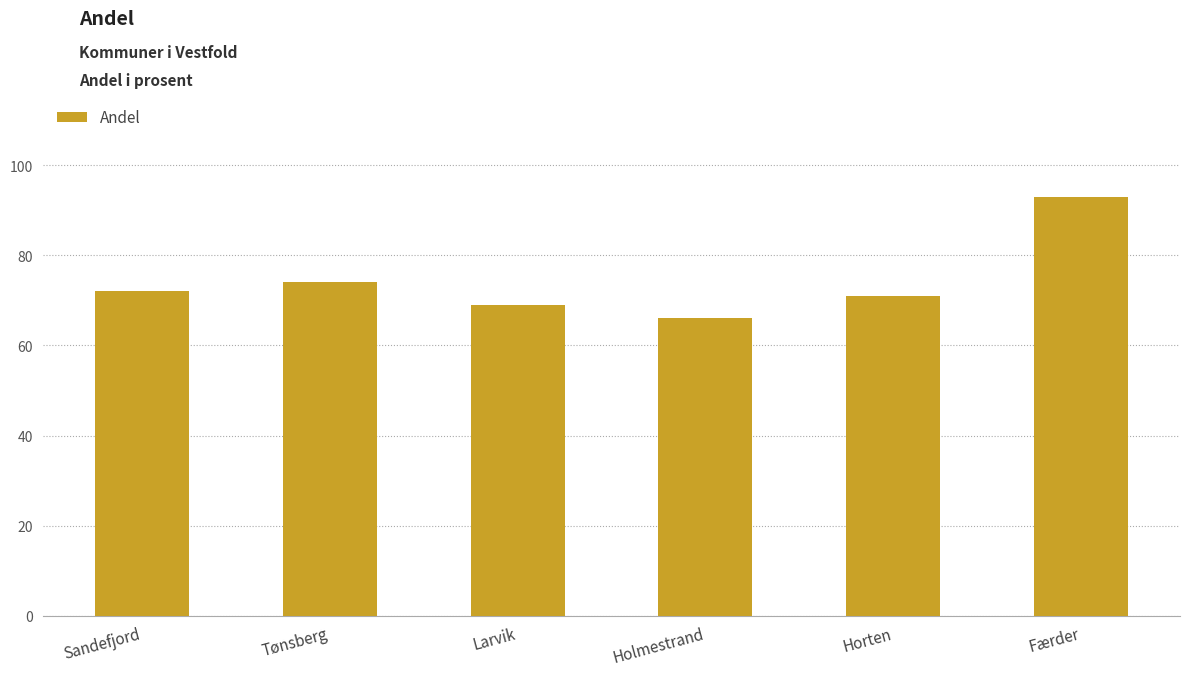

Which label corresponds to the largest value in the chart?

Færder